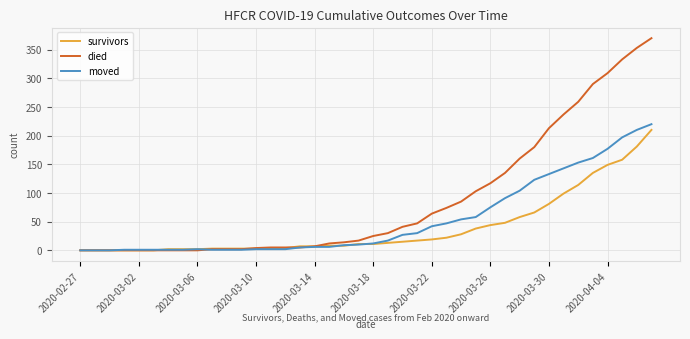

Count the number of data series in this chart.

3